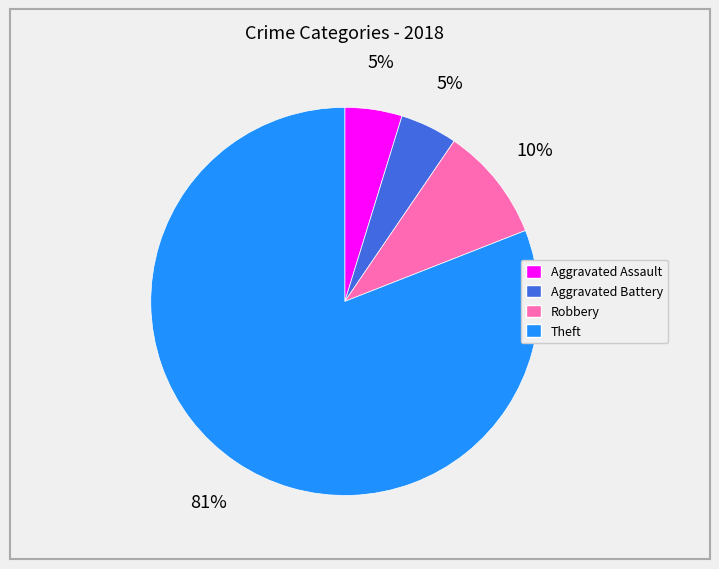

Which slice is the largest?

Theft